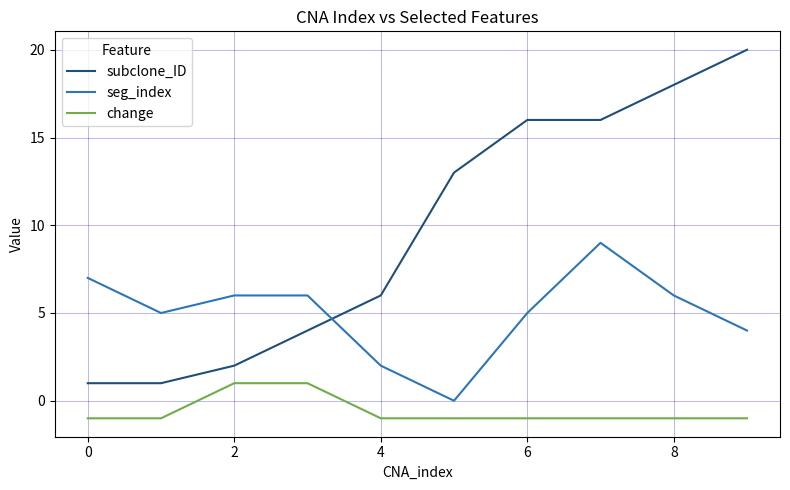

Which series has the largest range (max minus min)?

subclone_ID